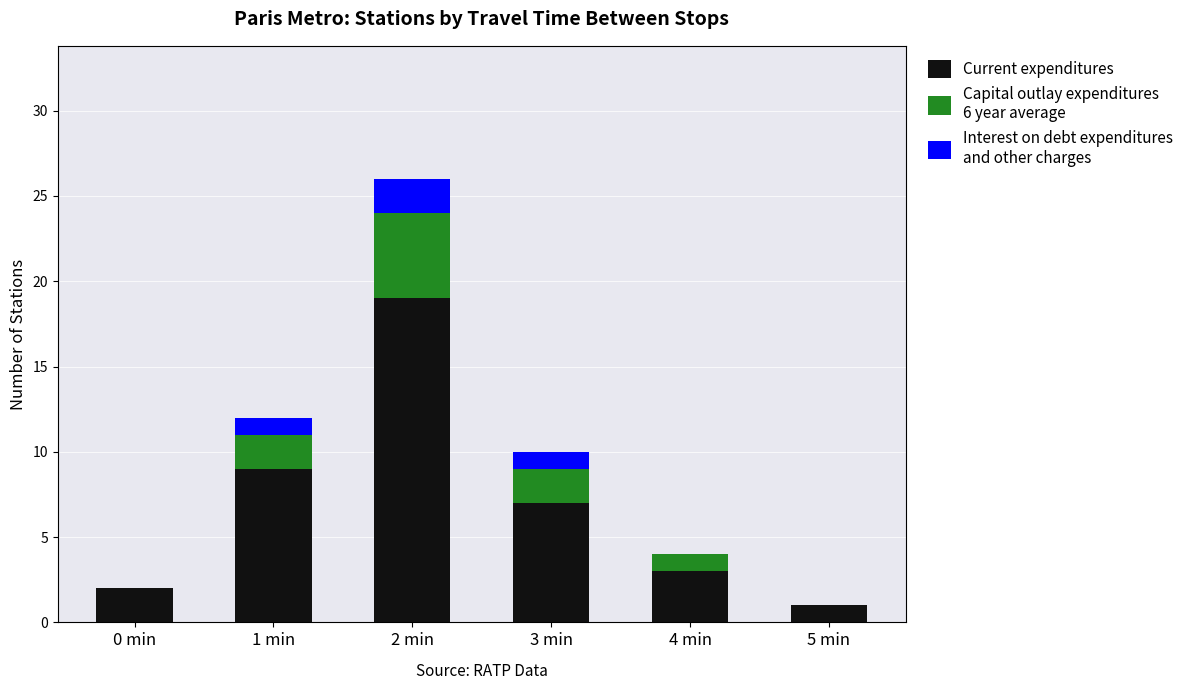

At which category is the sum across all series the highest?

2 min